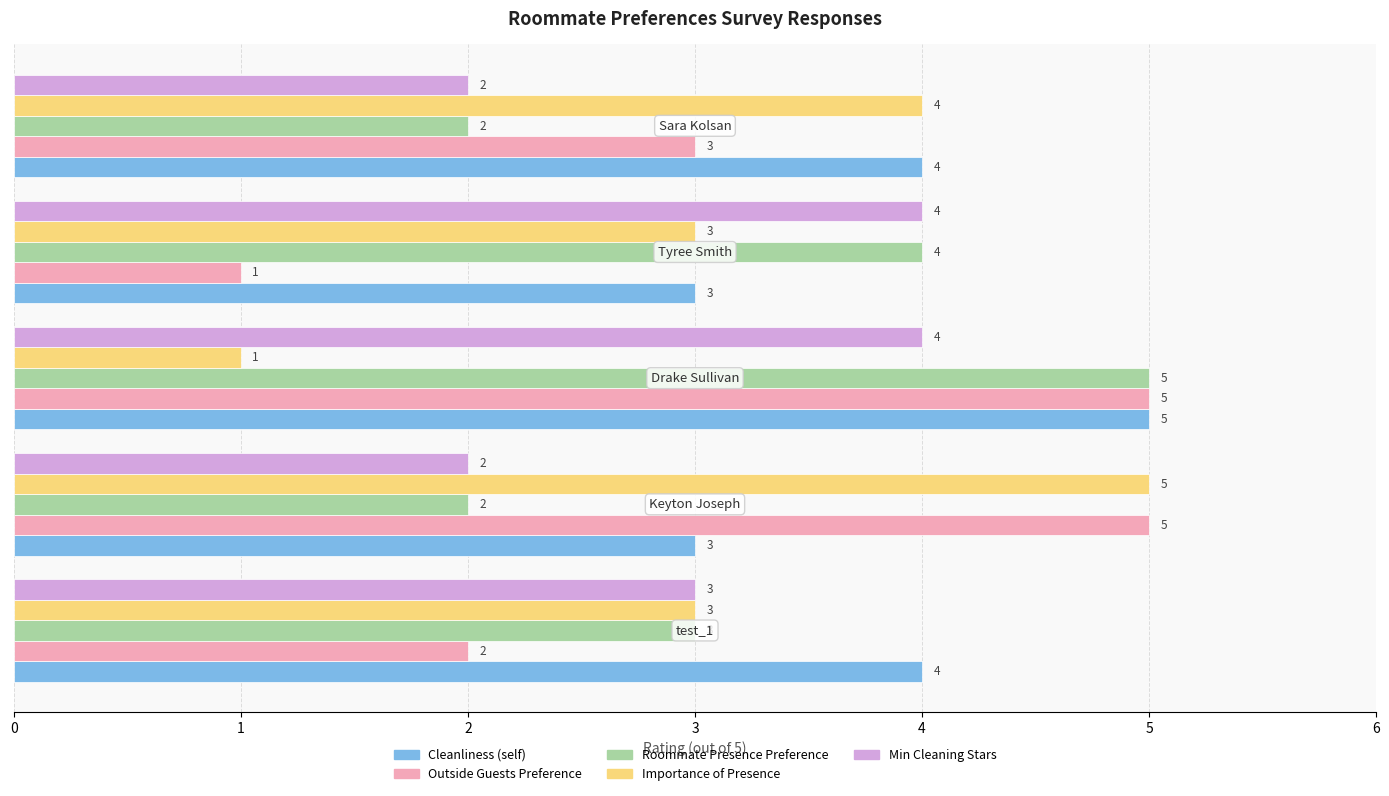

How many Roommate Presence Preference values are between 2 and 4?

4